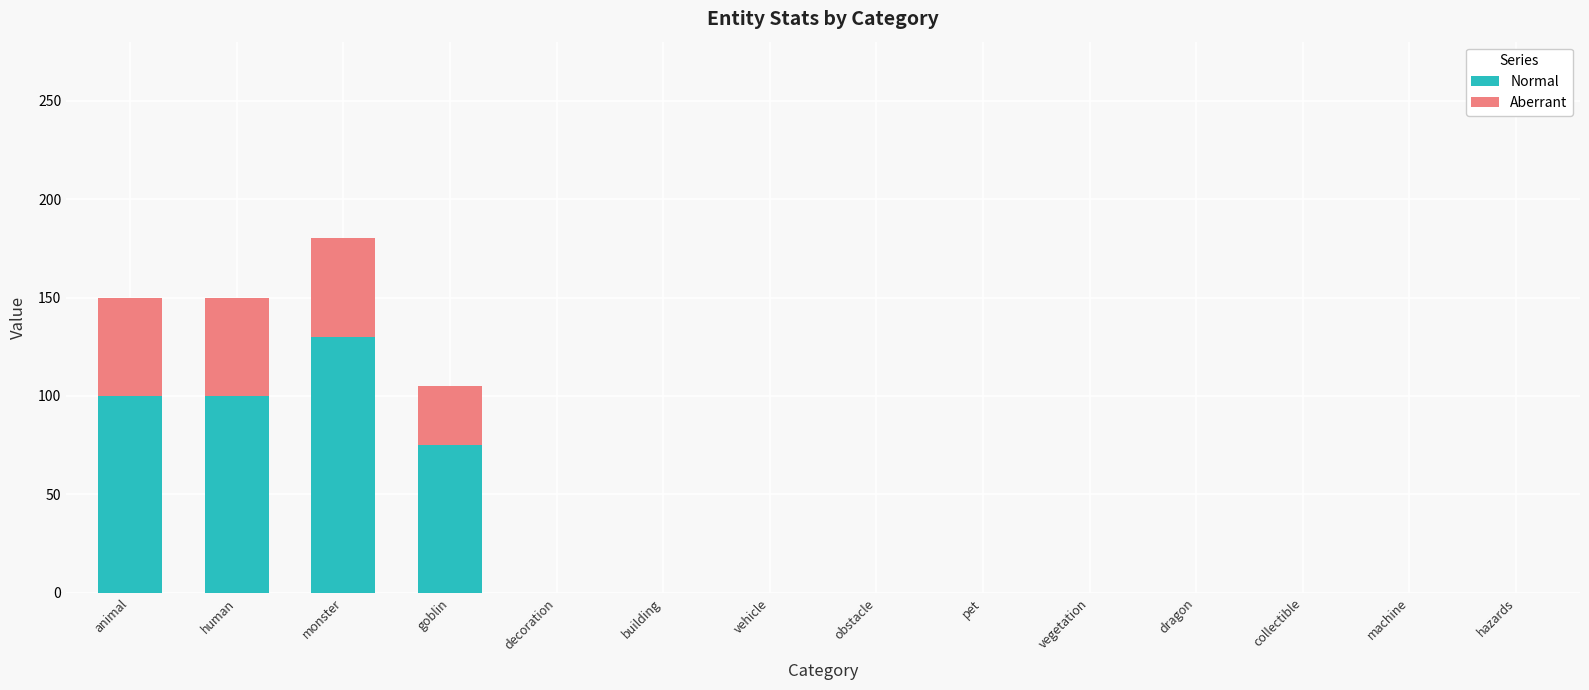

At which category is the sum across all series the highest?

monster